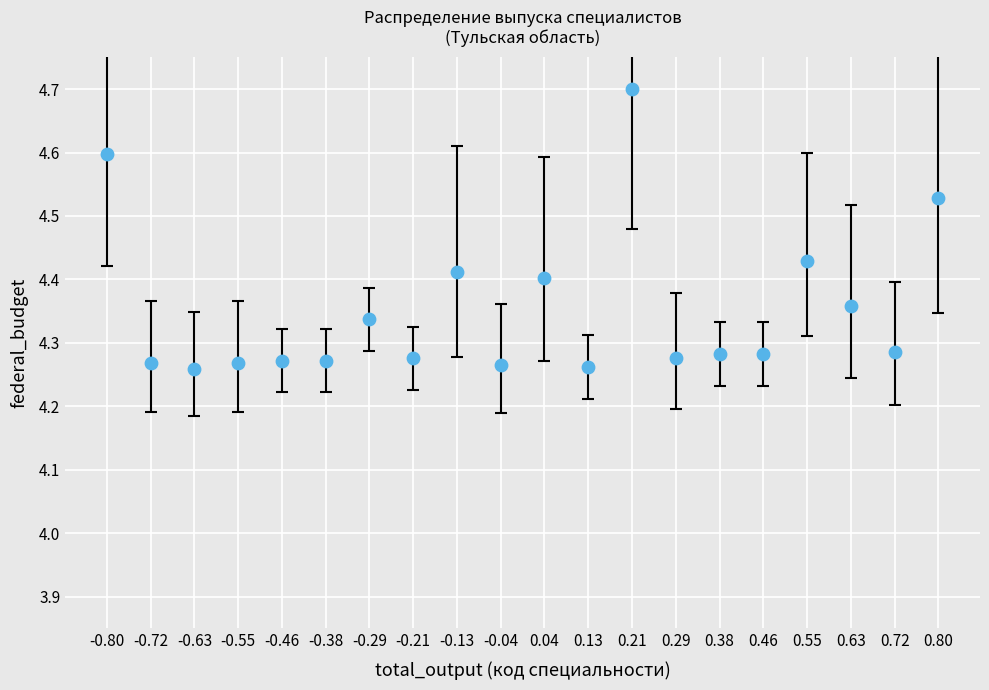

What is the range of X values (max minus min)?

1.6